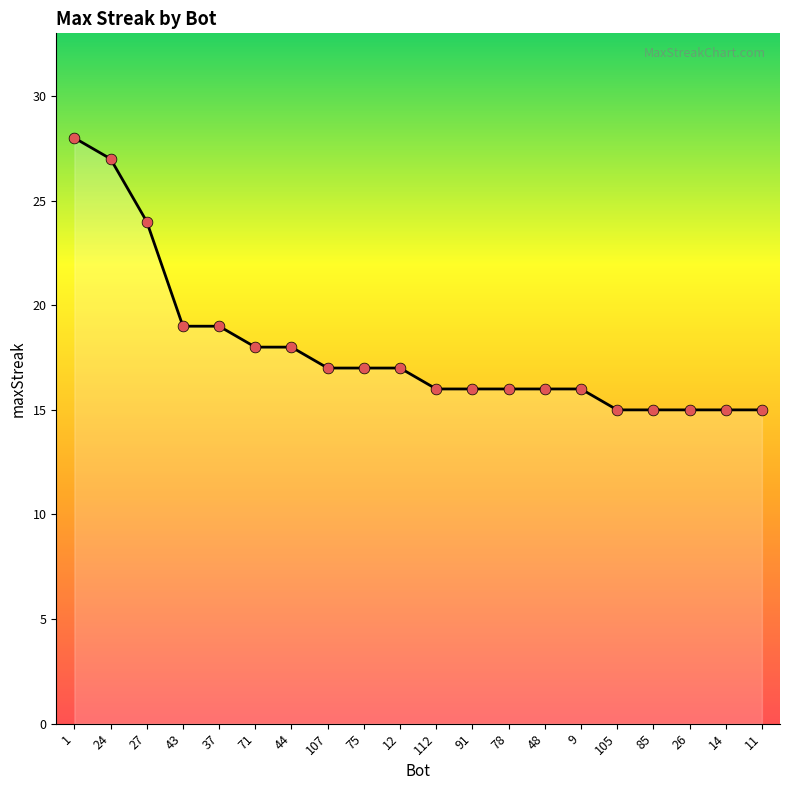

What is the change in value from 78 to 26?

-1